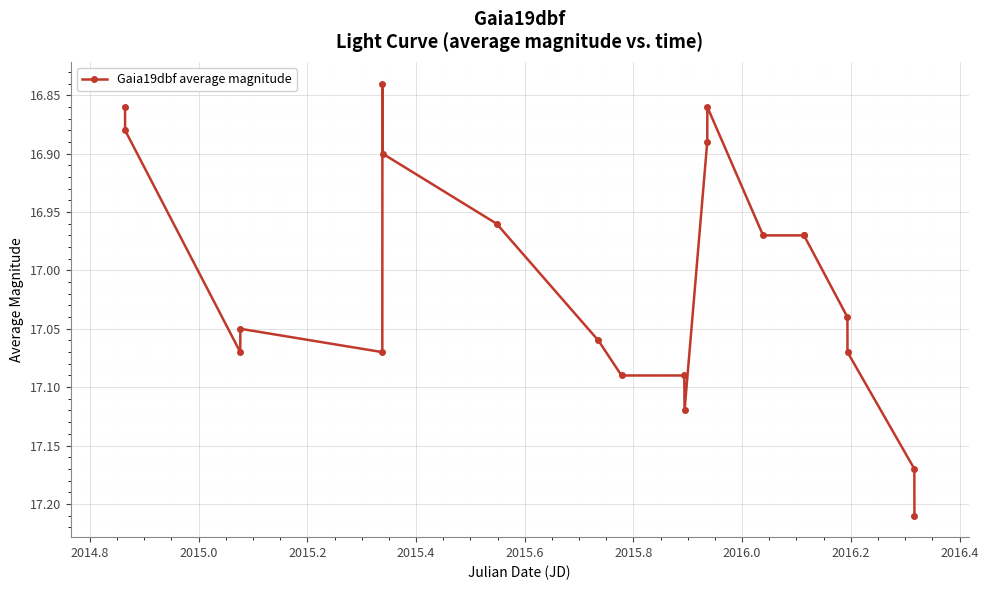

What is the difference between the maximum and minimum values?

0.4